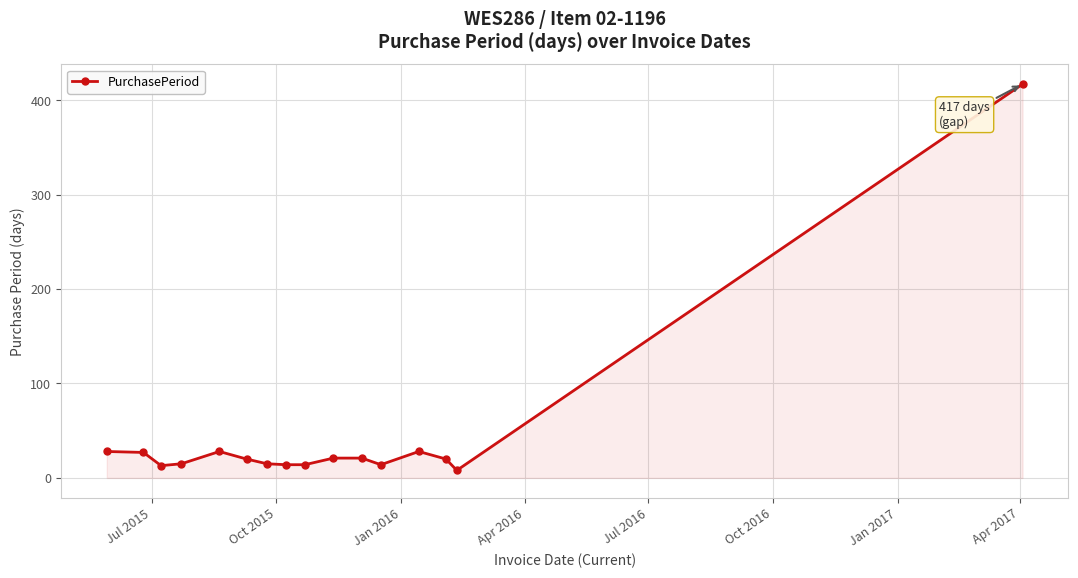

How many lines are shown in the chart?

1